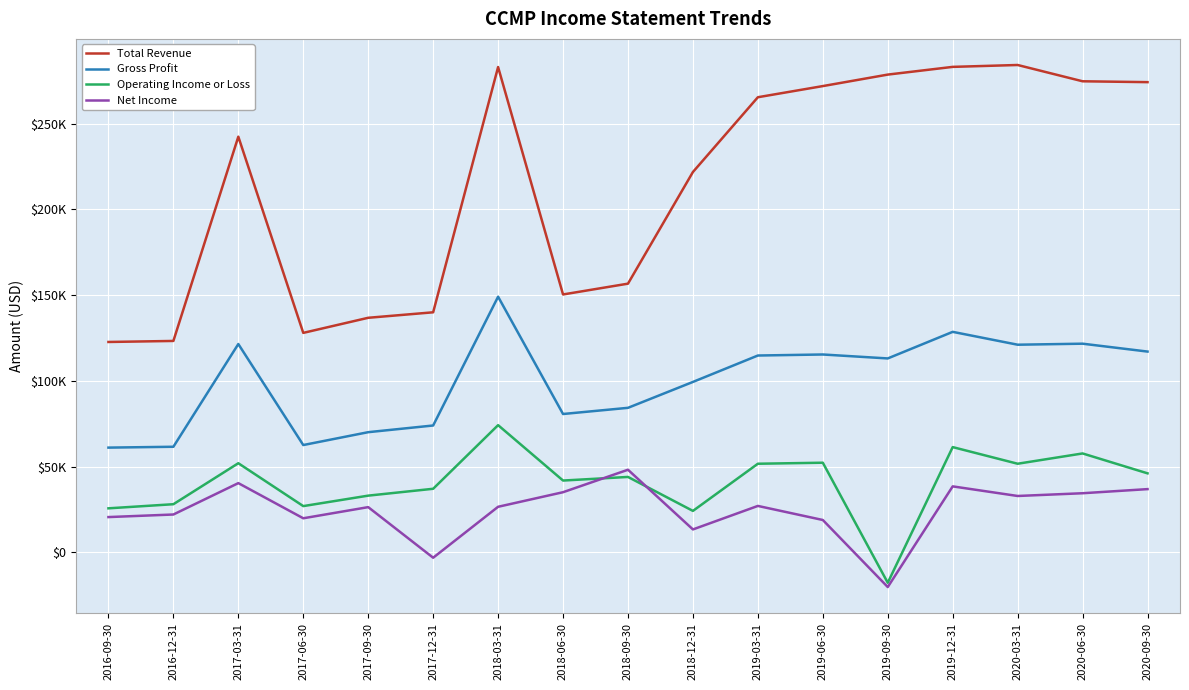

What are all the series names shown in the legend?

Total Revenue, Gross Profit, Operating Income or Loss, Net Income